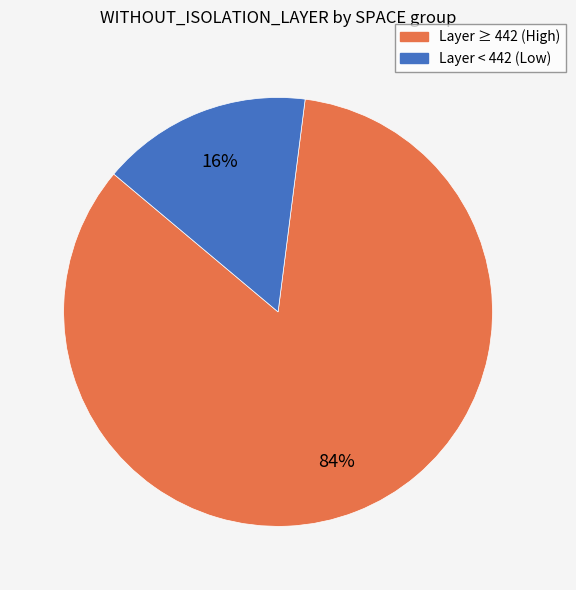

True or false: Layer ≥ 442 (High) accounts for 76% of the total.

False